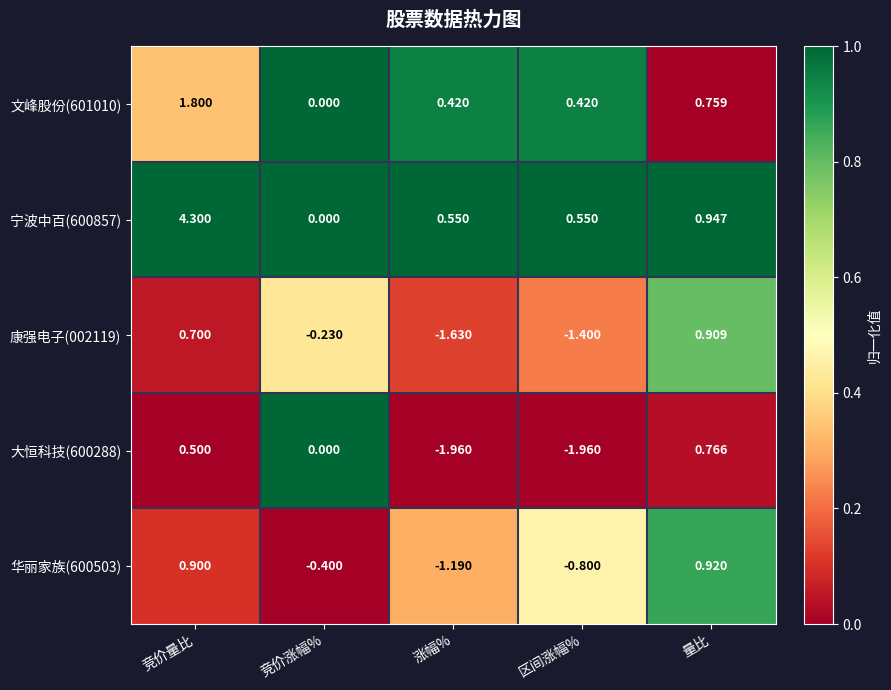

Which category has the highest value in the 大恒科技(600288) series?

量比